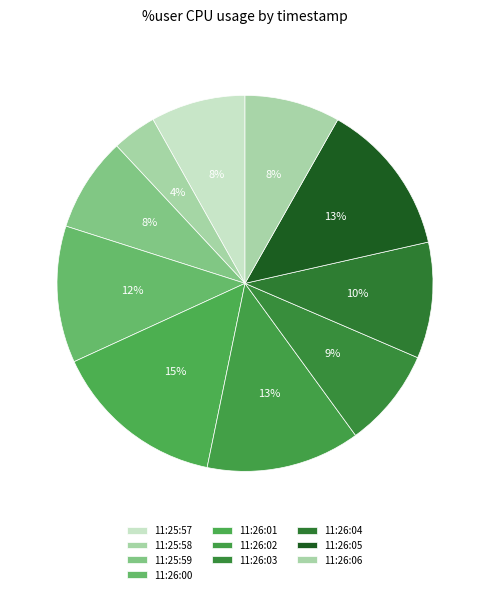

How many slices are in this pie chart?

10